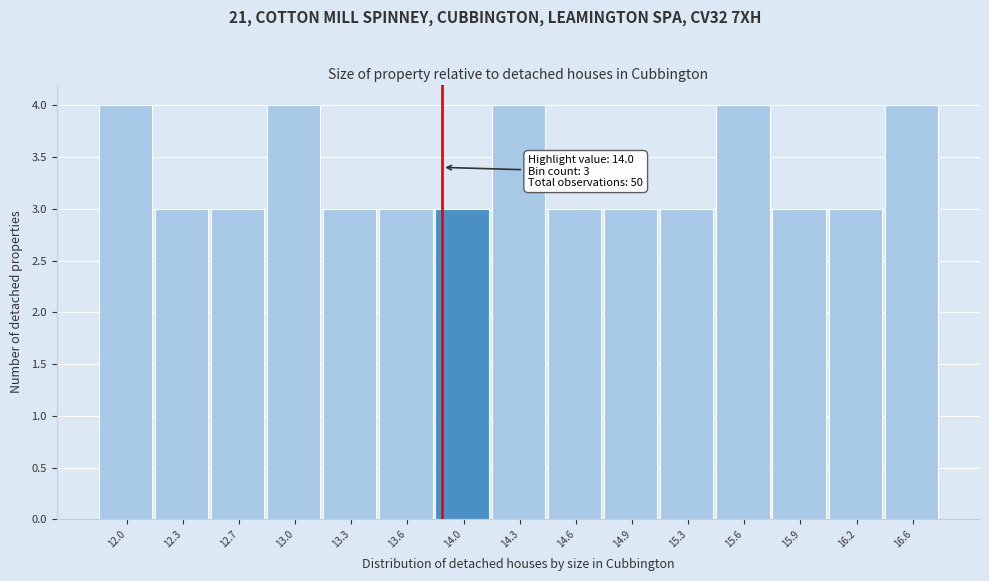

Reading left to right, list all the values displayed in this chart.

4	3	3	4	3	3	3	4	3	3	3	4	3	3	4